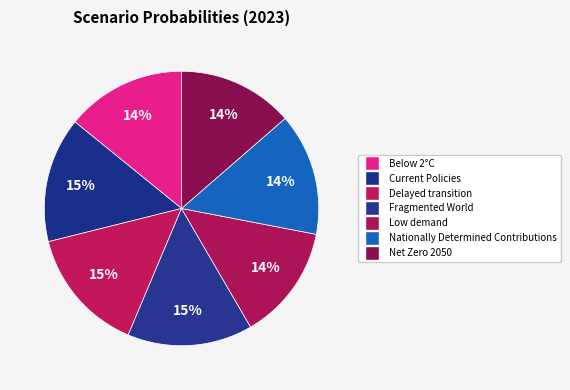

Does any single category account for the majority?

No